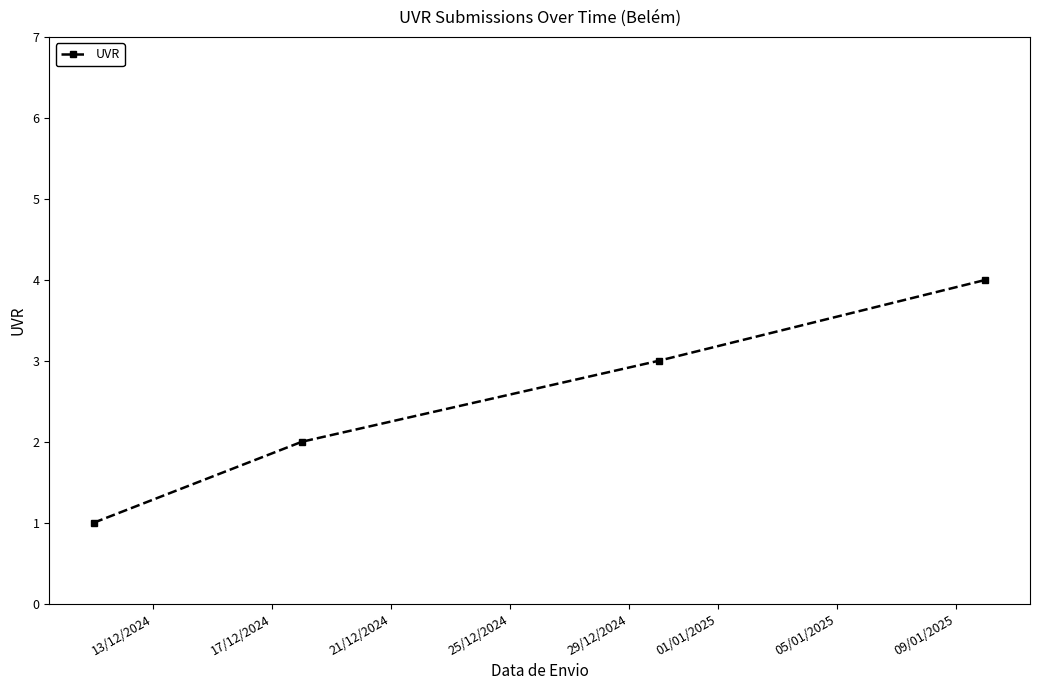

True or false: there are more than 1 points higher than both neighbors.

False